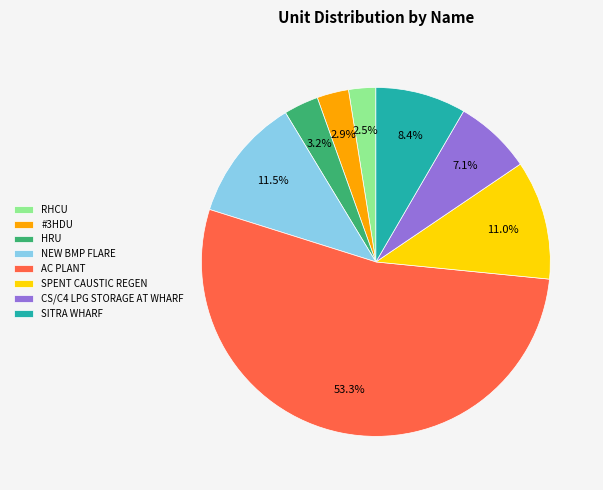

To the nearest percent, what portion does SPENT CAUSTIC REGEN represent?

11%